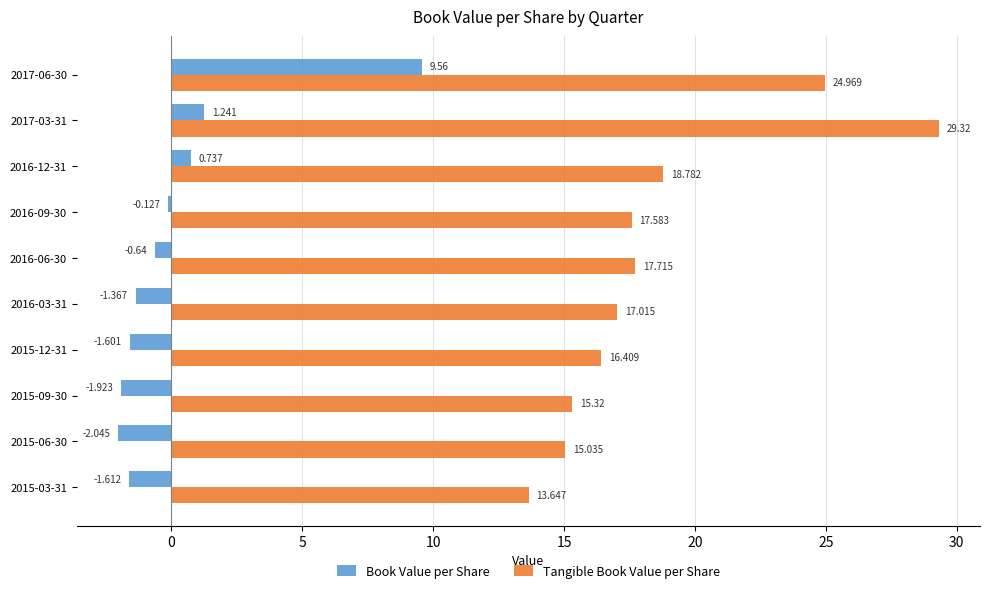

Which series has the largest total across all categories?

Tangible Book Value per Share